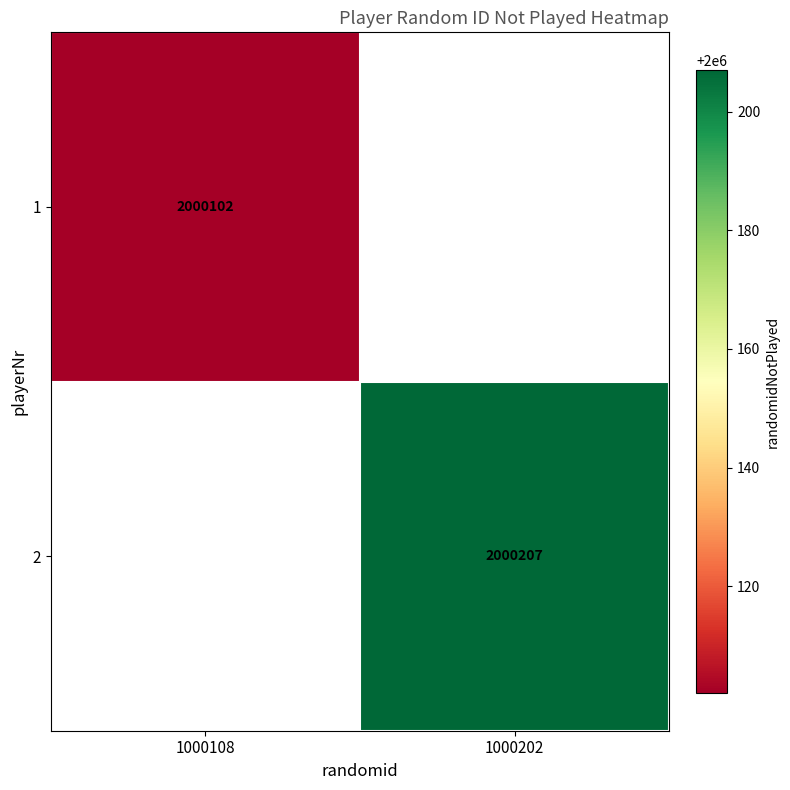

True or false: 2 has a value of 2000207 at 1000202.

True